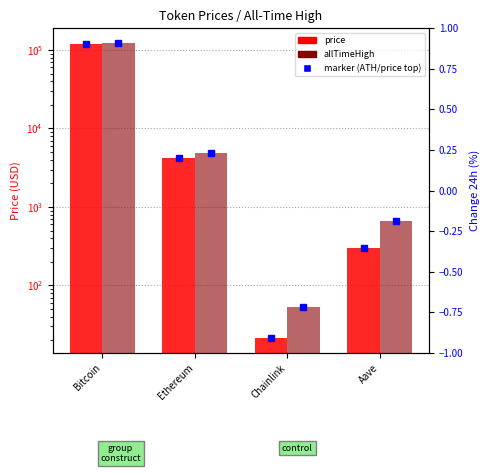

Between Aave and Bitcoin, which is larger?

Bitcoin